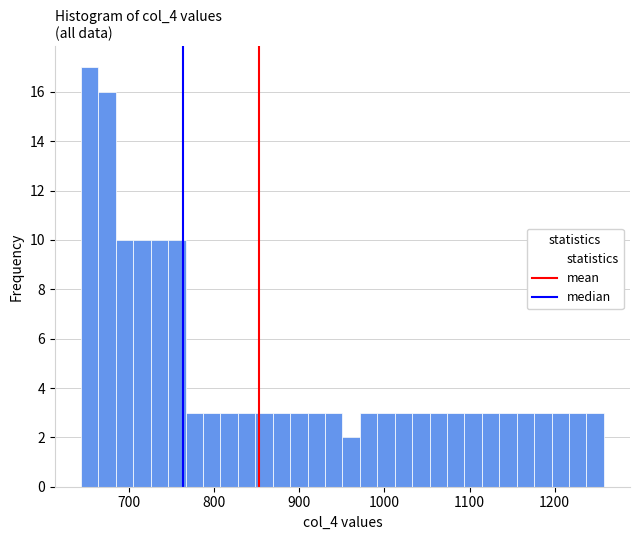

Read against the x-axis, roughly where is the centre of the tallest bar?

650